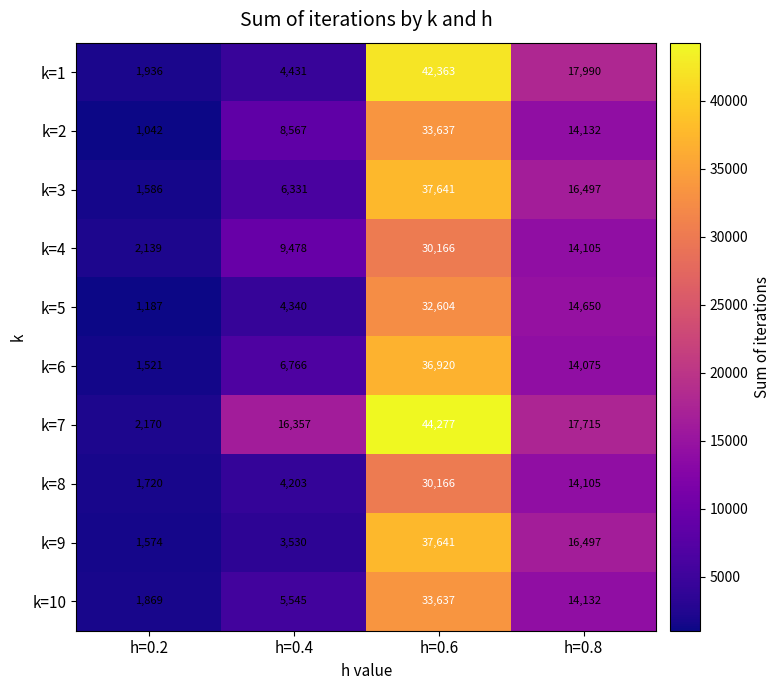

What is the difference between the maximum and minimum values in the k=8 series?

28446